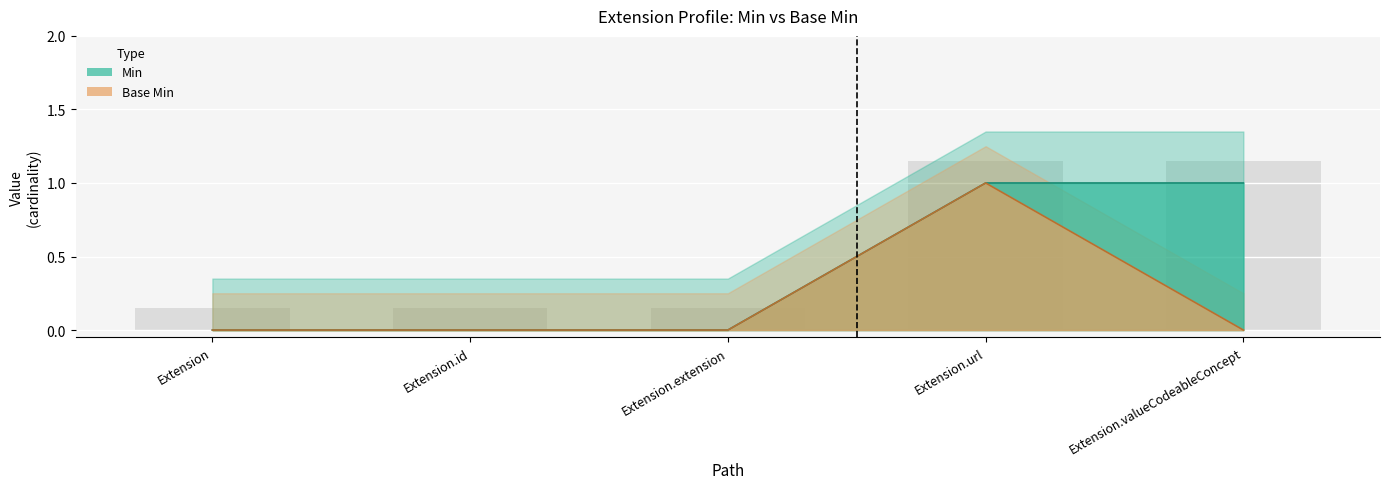

What is the label of the 1st bar from the left?

Extension